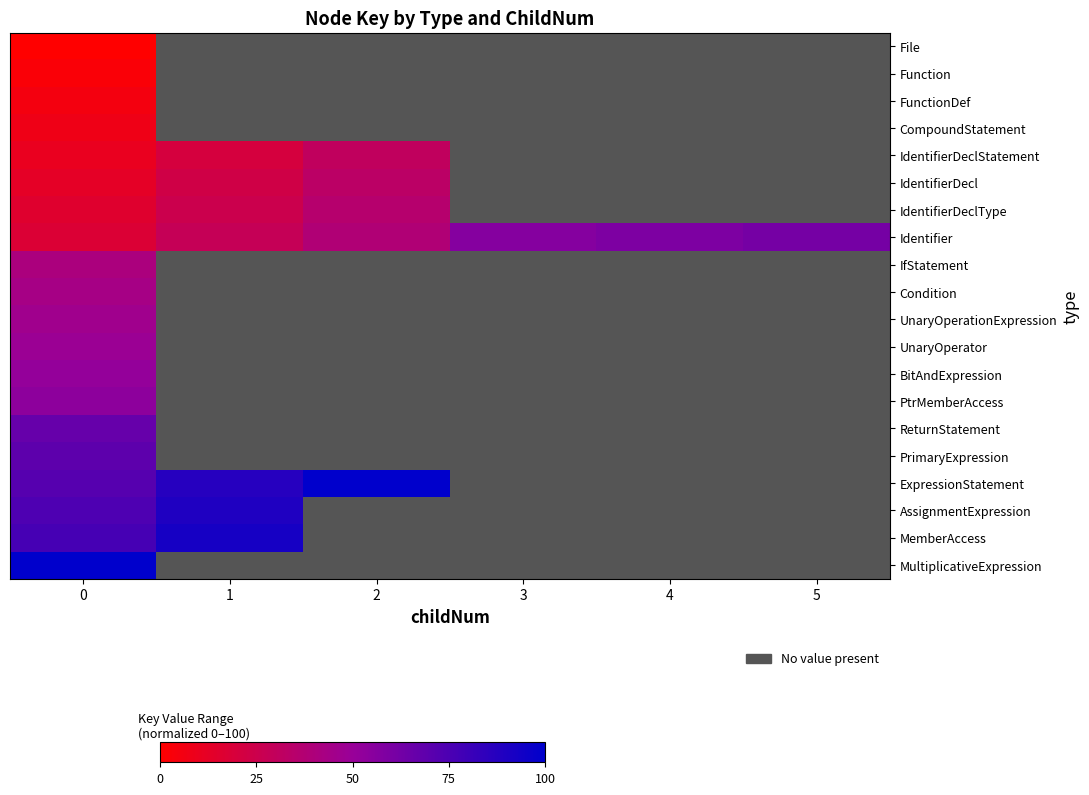

Reading left to right, what are all the values shown in this chart?

File: 0=0.0	1=100.0	2=100.0	3=100.0	4=100.0	5=100.0
Function: 0=2.6	1=100.0	2=100.0	3=100.0	4=100.0	5=100.0
FunctionDef: 0=5.1	1=100.0	2=100.0	3=100.0	4=100.0	5=100.0
CompoundStatement: 0=7.7	1=100.0	2=100.0	3=100.0	4=100.0	5=100.0
IdentifierDeclStatement: 0=10.3	1=20.5	2=30.8	3=100.0	4=100.0	5=100.0
IdentifierDecl: 0=12.8	1=23.1	2=33.3	3=100.0	4=100.0	5=100.0
IdentifierDeclType: 0=15.4	1=25.6	2=35.9	3=100.0	4=100.0	5=100.0
Identifier: 0=17.9	1=28.2	2=38.5	3=56.4	4=59.0	5=61.5
IfStatement: 0=41.0	1=100.0	2=100.0	3=100.0	4=100.0	5=100.0
Condition: 0=43.6	1=100.0	2=100.0	3=100.0	4=100.0	5=100.0
UnaryOperationExpression: 0=46.2	1=100.0	2=100.0	3=100.0	4=100.0	5=100.0
UnaryOperator: 0=48.7	1=100.0	2=100.0	3=100.0	4=100.0	5=100.0
BitAndExpression: 0=51.3	1=100.0	2=100.0	3=100.0	4=100.0	5=100.0
PtrMemberAccess: 0=53.8	1=100.0	2=100.0	3=100.0	4=100.0	5=100.0
ReturnStatement: 0=66.7	1=100.0	2=100.0	3=100.0	4=100.0	5=100.0
PrimaryExpression: 0=69.2	1=100.0	2=100.0	3=100.0	4=100.0	5=100.0
ExpressionStatement: 0=71.8	1=87.2	2=100.0	3=100.0	4=100.0	5=100.0
AssignmentExpression: 0=74.4	1=89.7	2=100.0	3=100.0	4=100.0	5=100.0
MemberAccess: 0=76.9	1=92.3	2=100.0	3=100.0	4=100.0	5=100.0
MultiplicativeExpression: 0=100.0	1=100.0	2=100.0	3=100.0	4=100.0	5=100.0